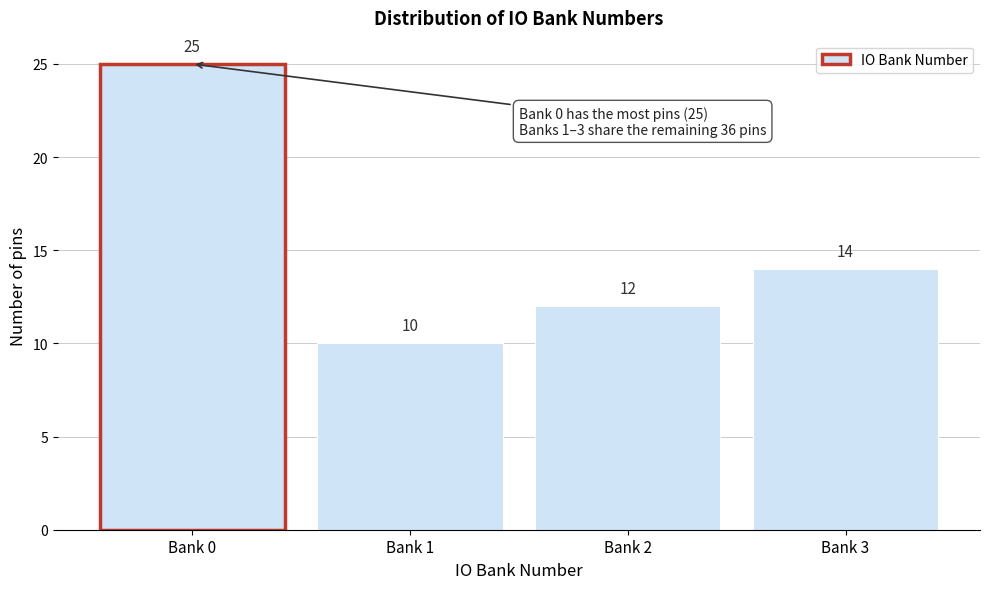

Reading right to left, transcribe all the data shown in this chart.

14	12	10	25